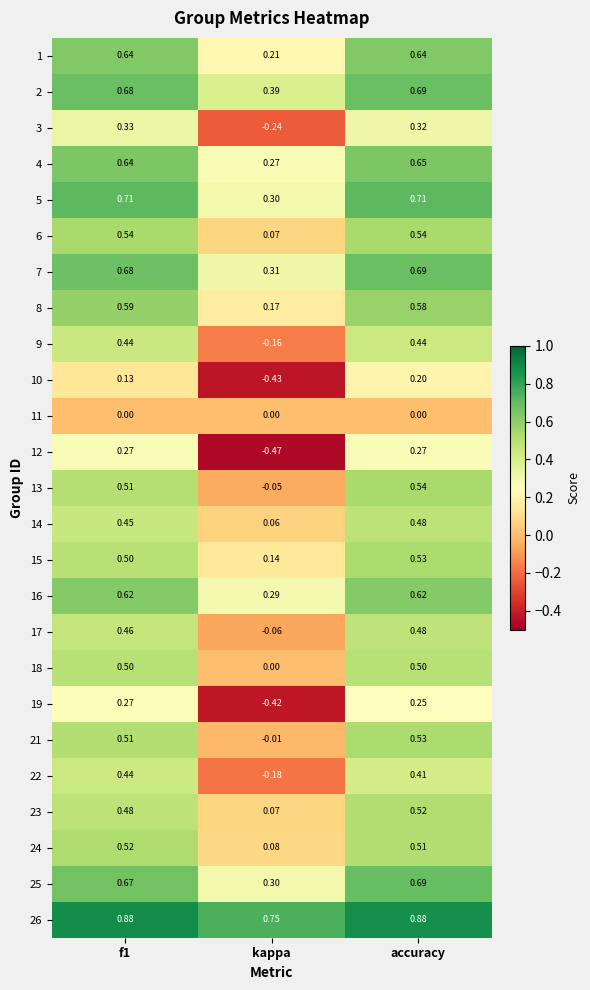

Which label corresponds to the smallest value in the chart?

kappa